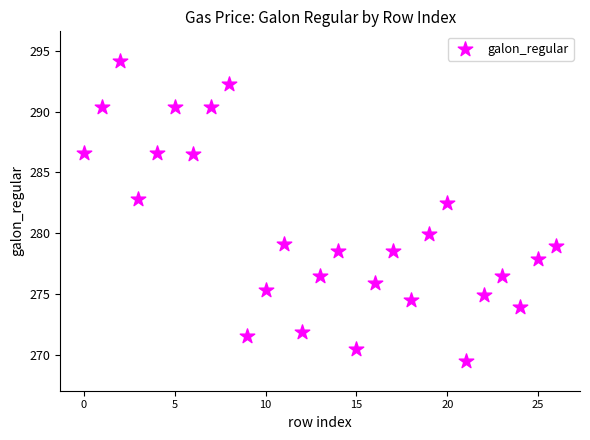

What is the range of Y values (max minus min)?

24.6